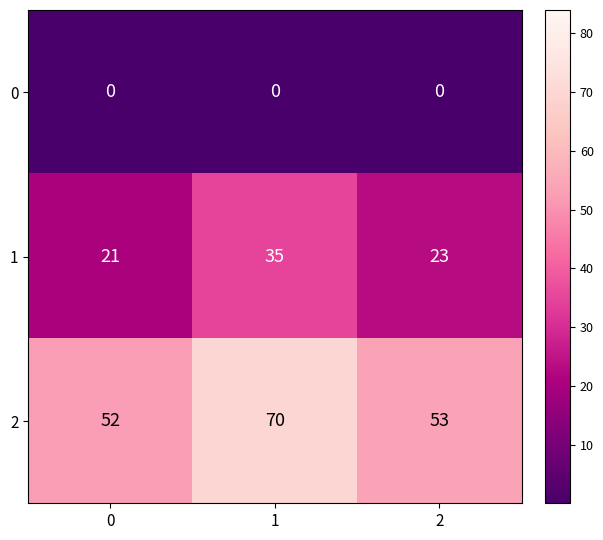

What is the approximate value of 2 at 2, to the nearest 10?

50